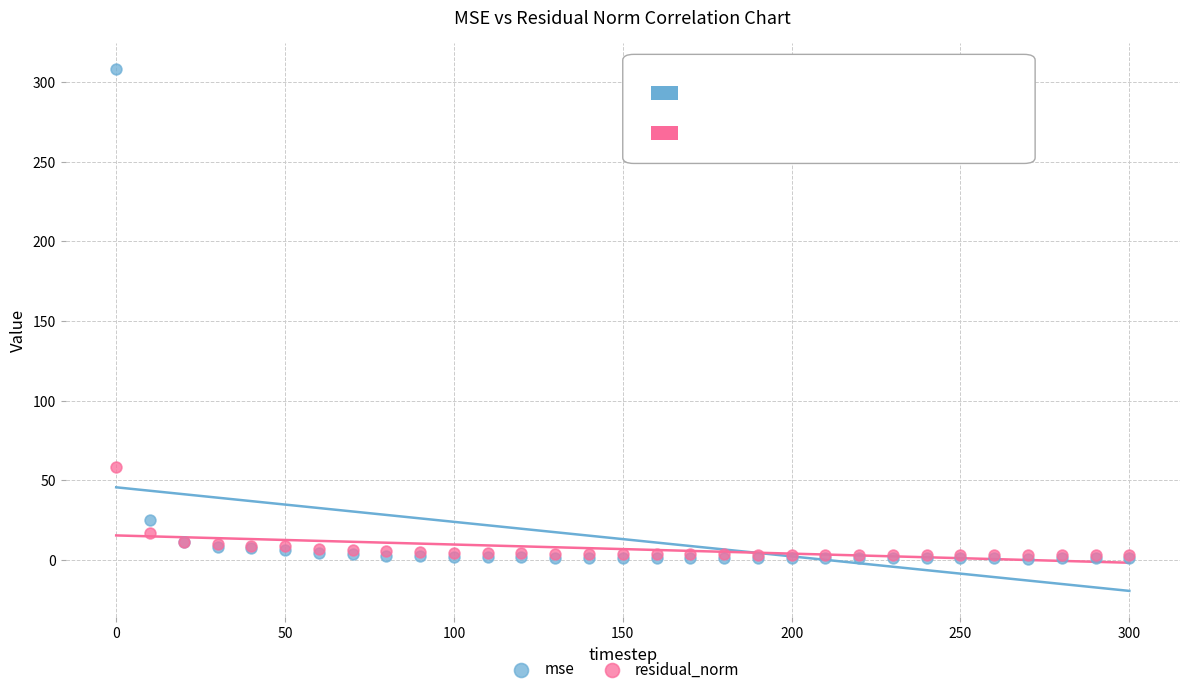

In the mse series, what Y value is closest to 154?

25.1